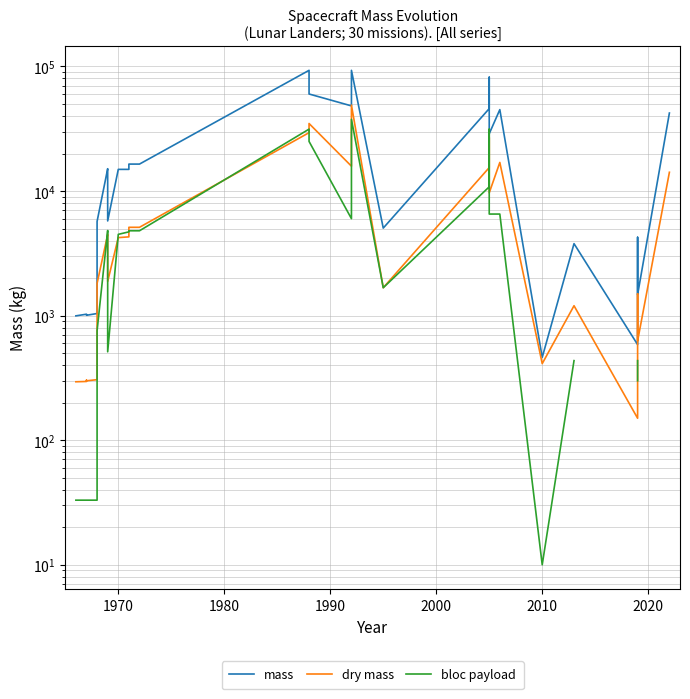

How many interior local peaks does the dry mass series have?

8